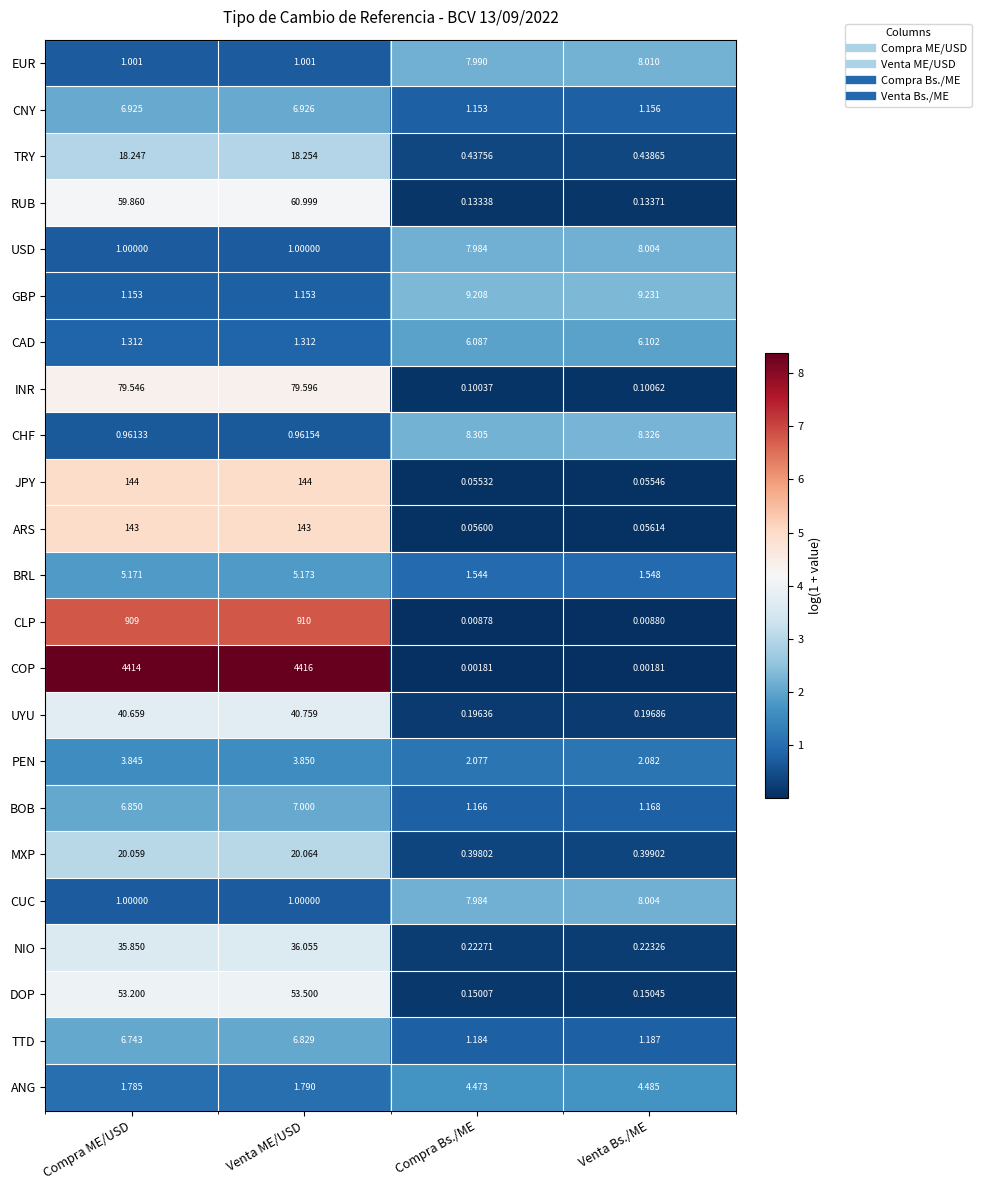

How many values in the USD series are below 7?

2